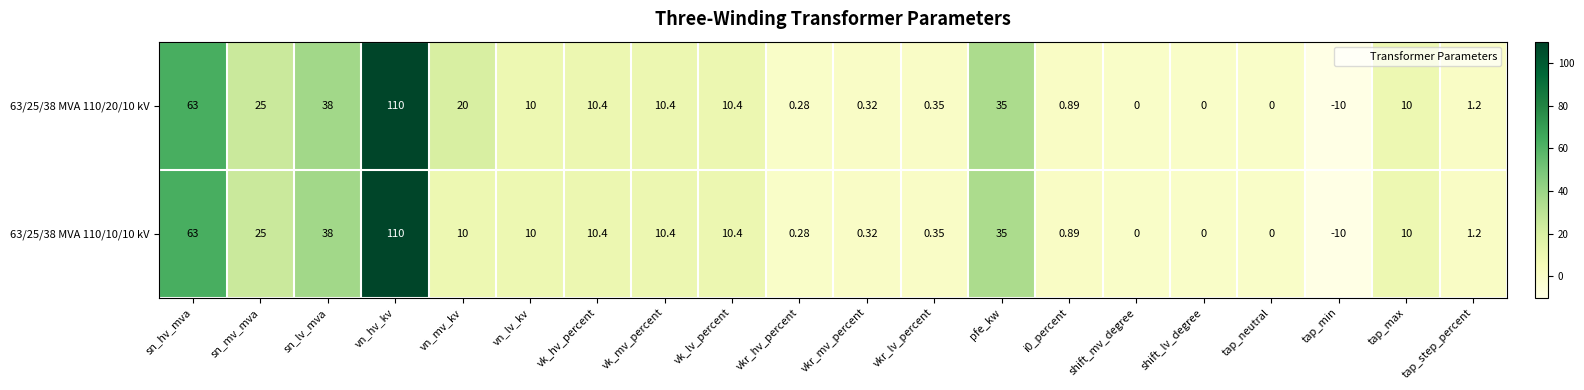

Is the value of 63/25/38 MVA 110/10/10 kV at vk_hv_percent greater than the value of 63/25/38 MVA 110/20/10 kV at shift_mv_degree?

Yes